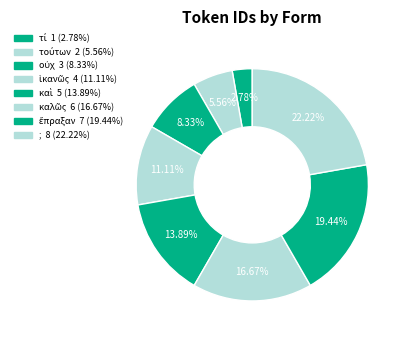

How many slices are in this pie chart?

8